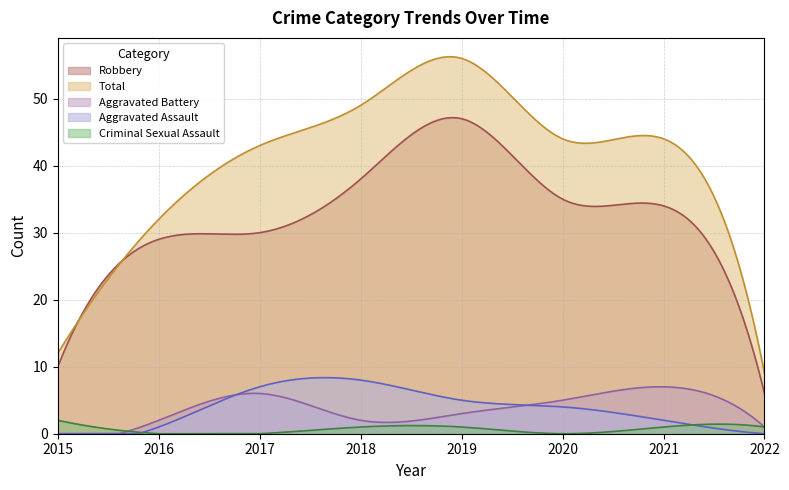

Is it true that Total equals 56 at 2019?

True